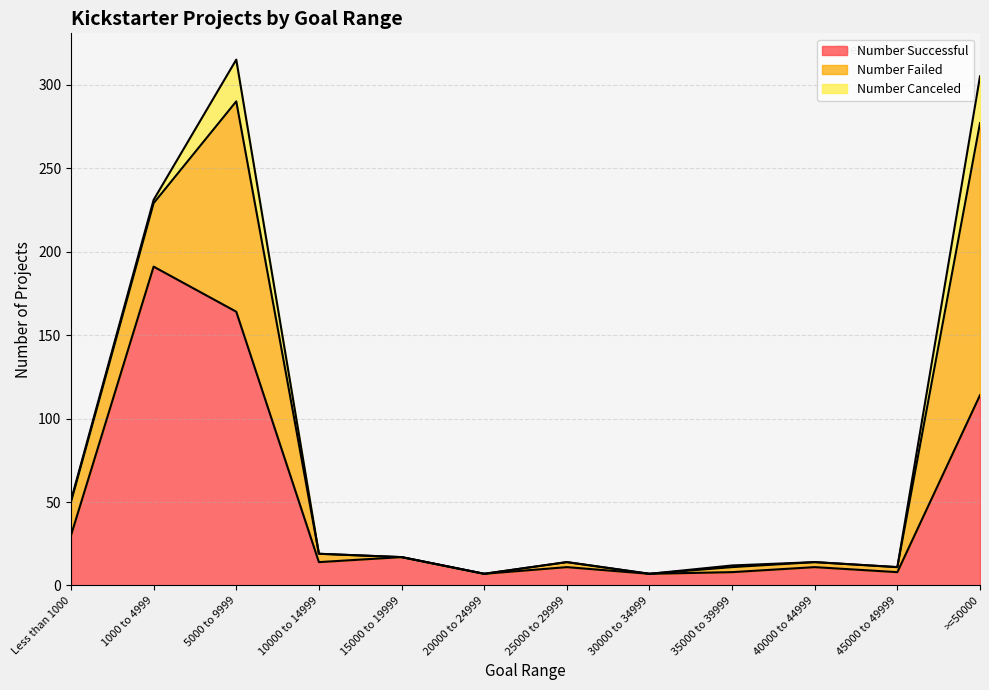

Is the value of Number Successful at >=50000 greater than the value of Number Failed at 10000 to 14999?

Yes